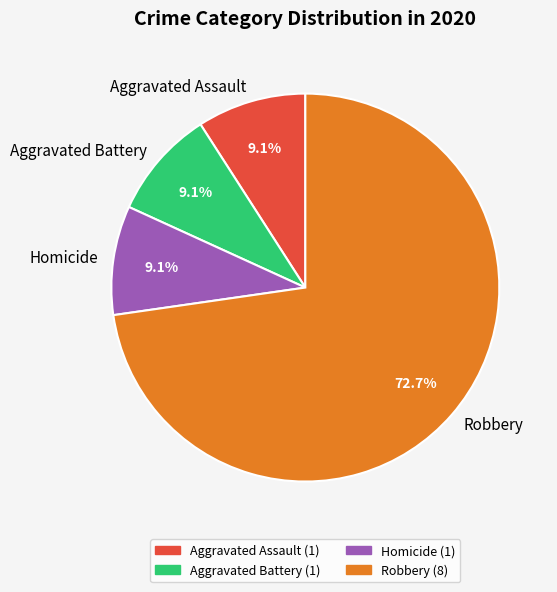

What percentage is the Homicide slice, to the nearest percent?

9%